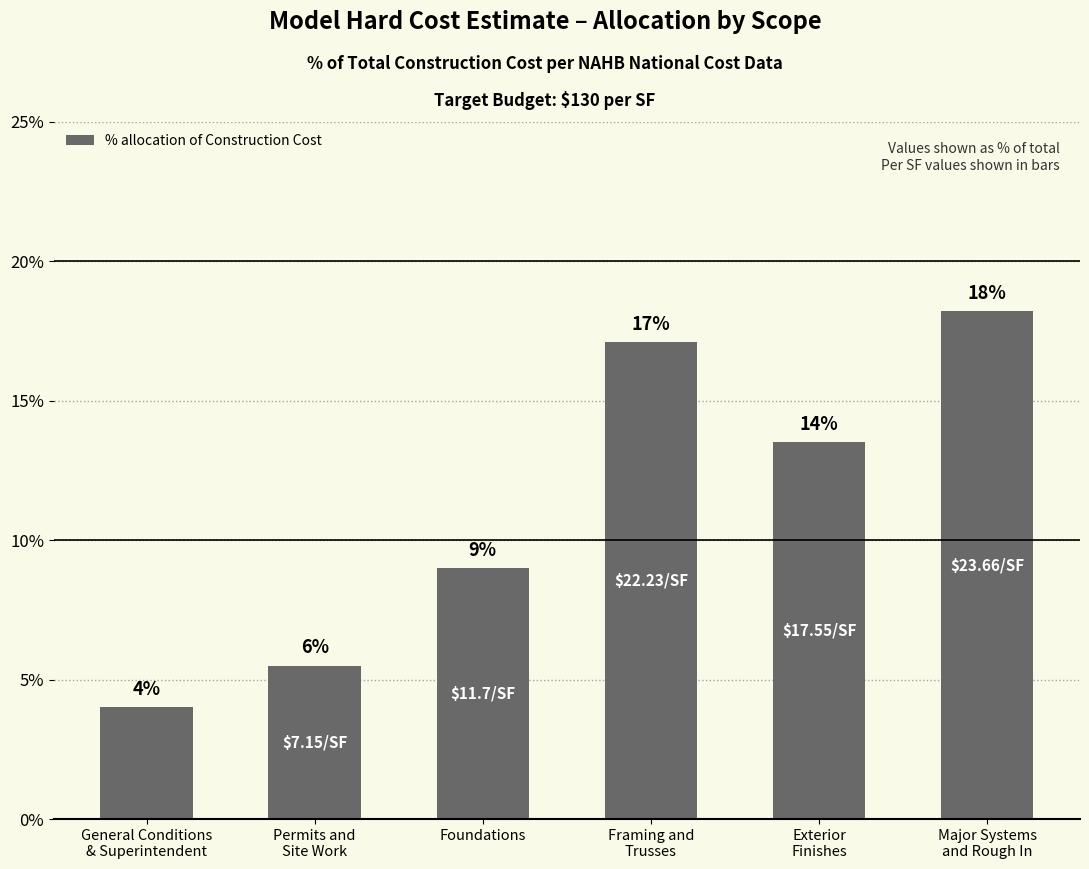

Where is the data nearest to the value 0?

General Conditions
& Superintendent